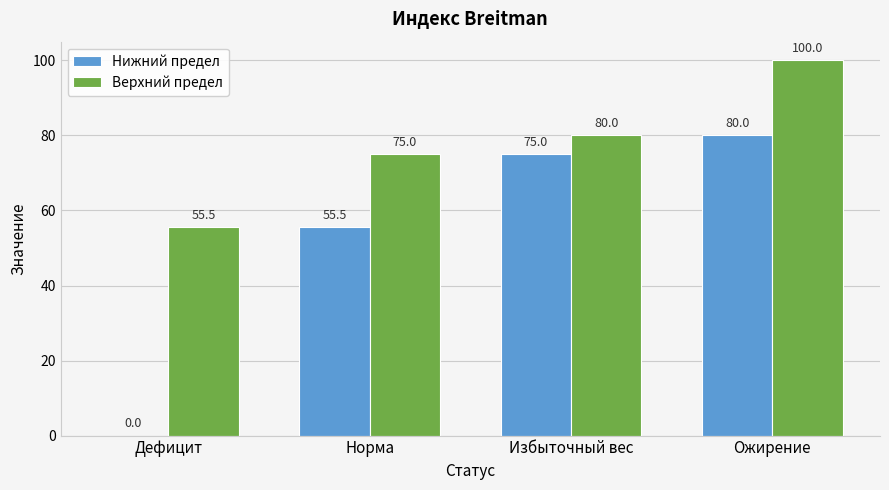

The Нижний предел series shows 131.7 at Ожирение. True or false?

False